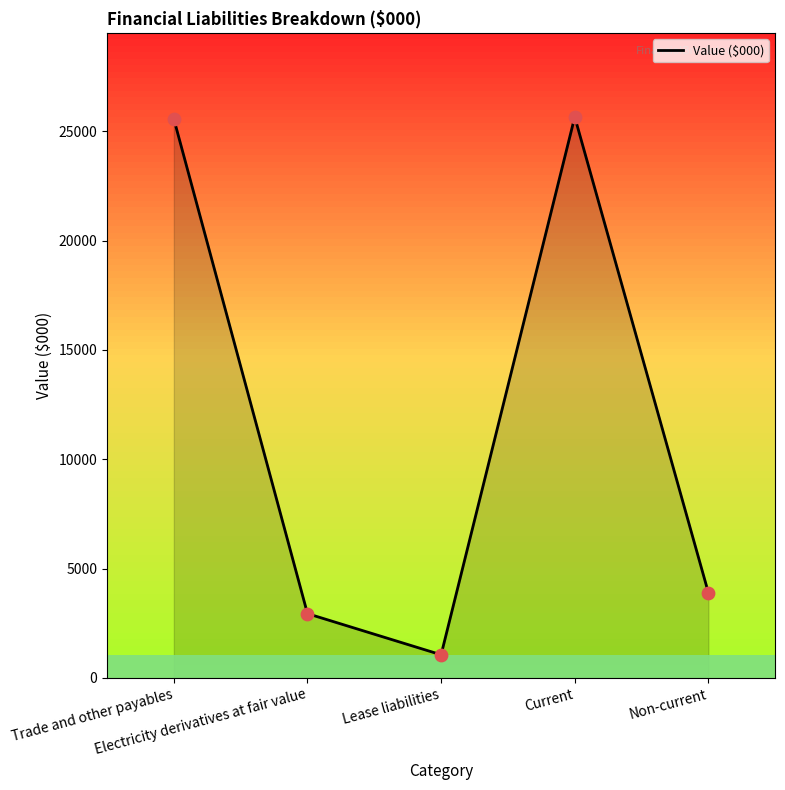

What is the change in value from Trade and other payables to Non-current?

-21674